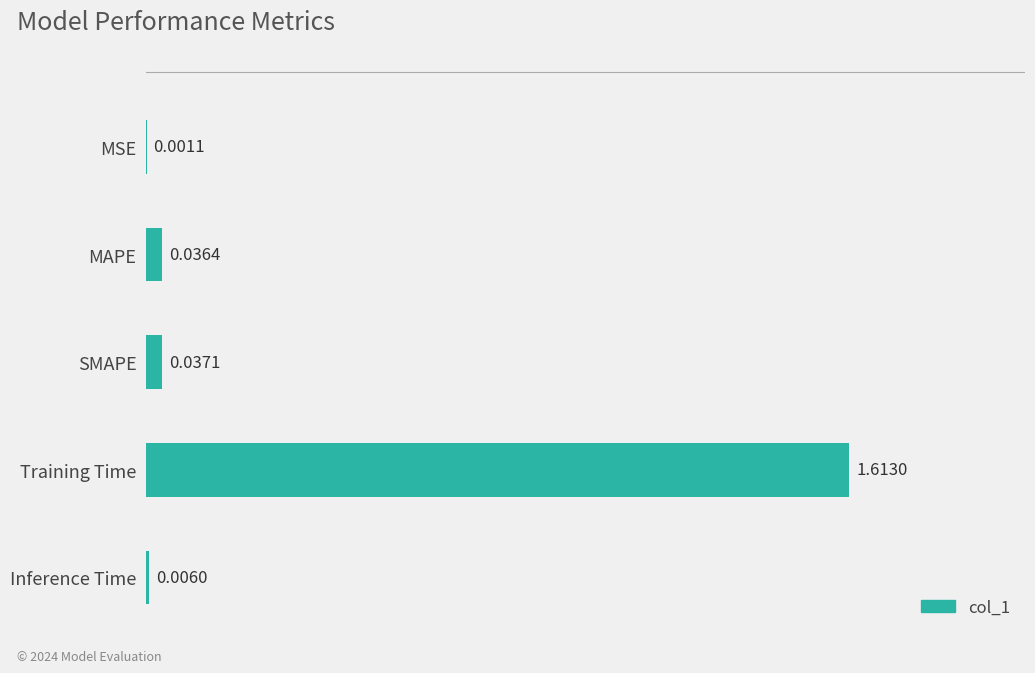

At which category does the chart reach its peak across all series?

Training Time